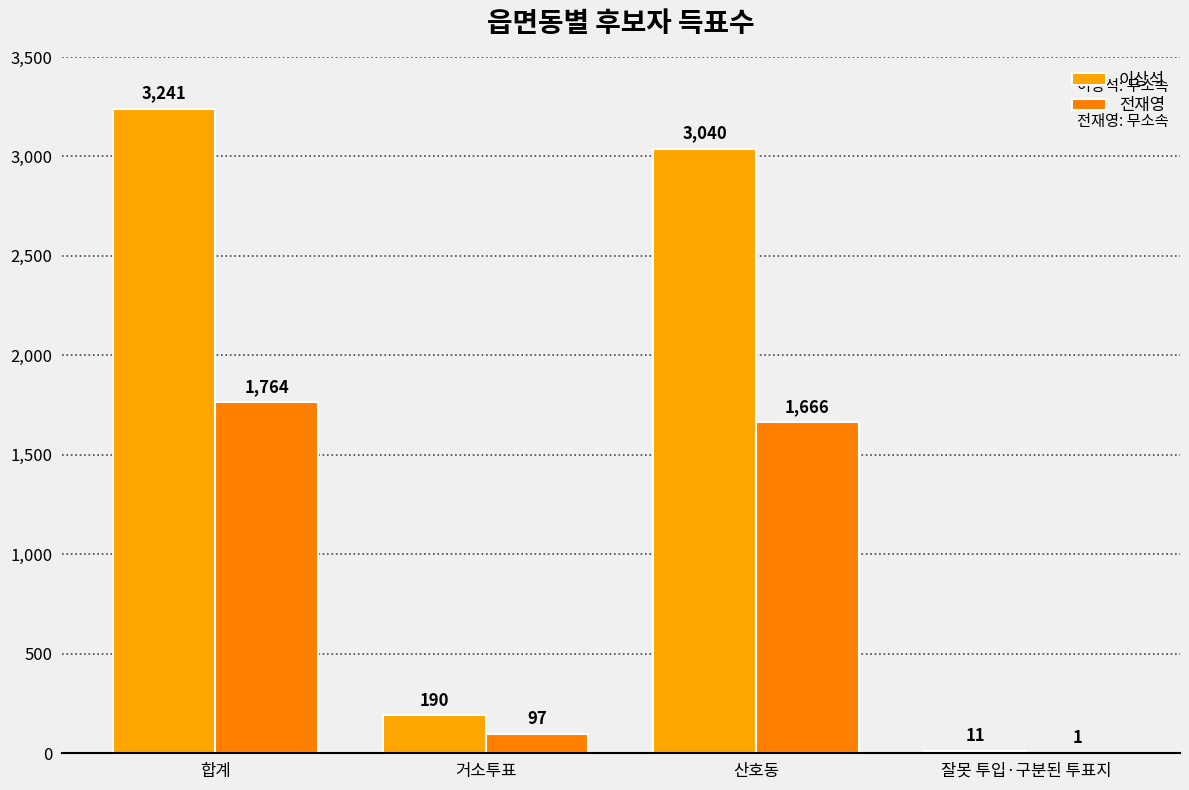

At which label is 전재영 closest to 882?

산호동